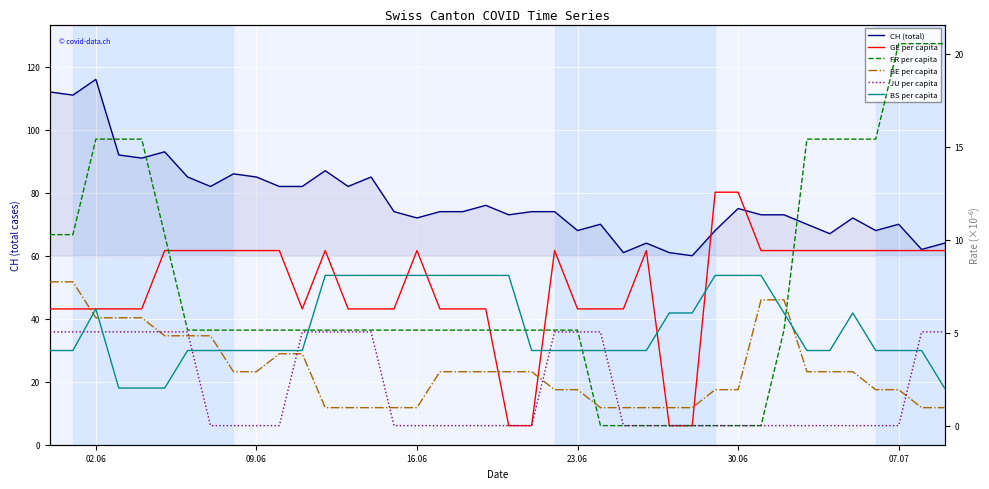

Does the chart display data point markers on the line(s)?

No